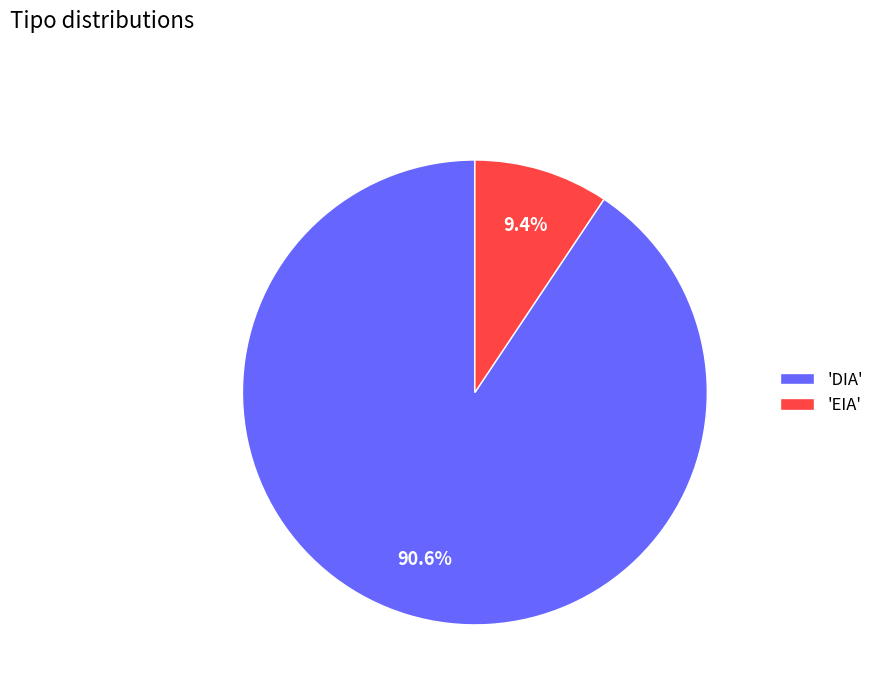

How many slices are in this pie chart?

2